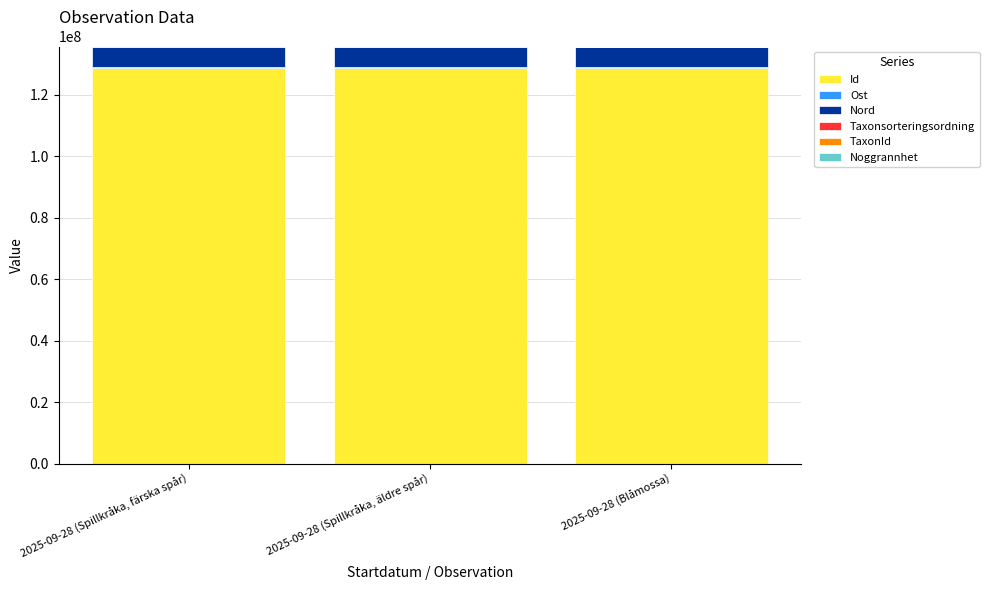

What is the highest value of the Id series?

128803106